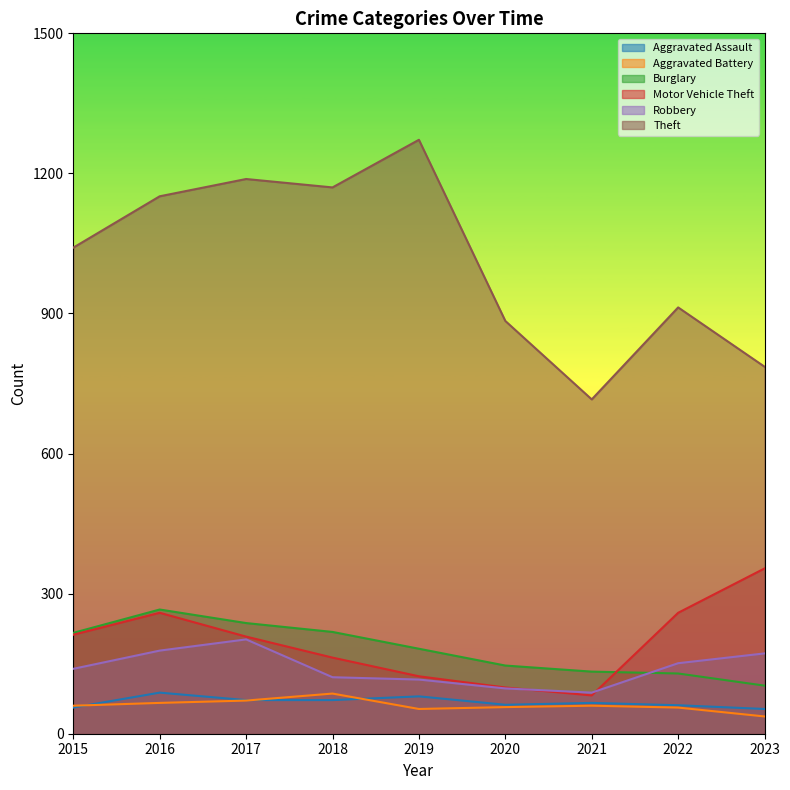

Rank the categories by Robbery value from lowest to highest.

2021, 2020, 2019, 2018, 2015, 2022, 2023, 2016, 2017